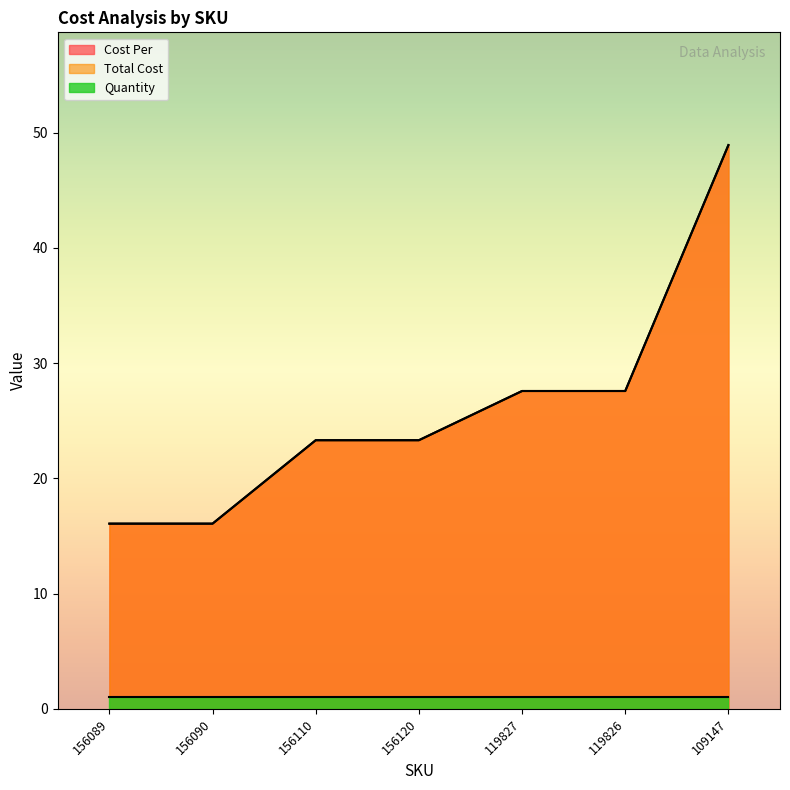

What is the average value of the Cost Per series?

26.1